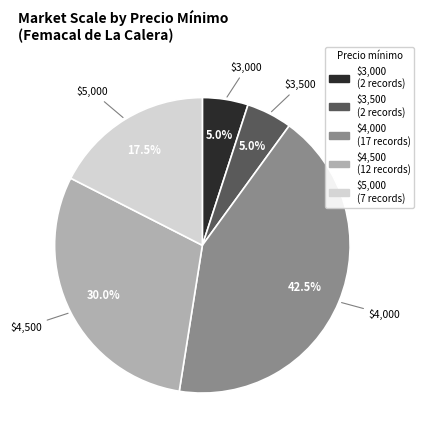

Is there a majority slice in this chart?

No